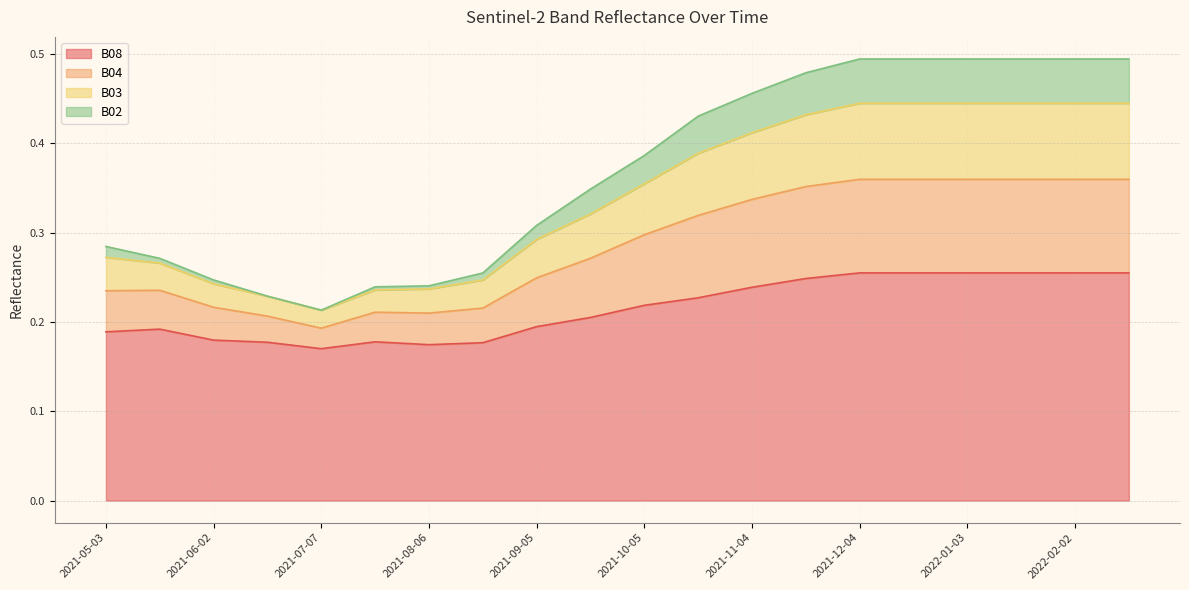

What is the label of the 16th point from the left?

2021-12-19